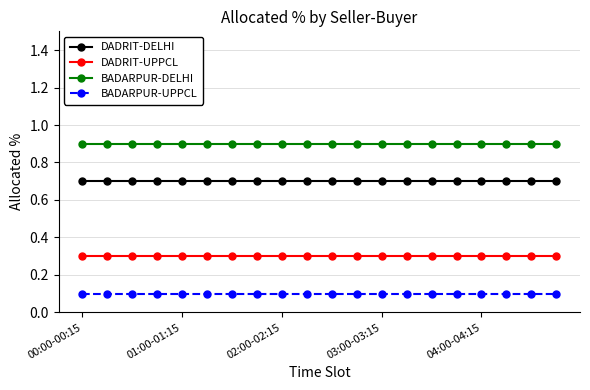

Rank the series by their maximum value, from highest to lowest.

BADARPUR-DELHI, DADRIT-DELHI, DADRIT-UPPCL, BADARPUR-UPPCL